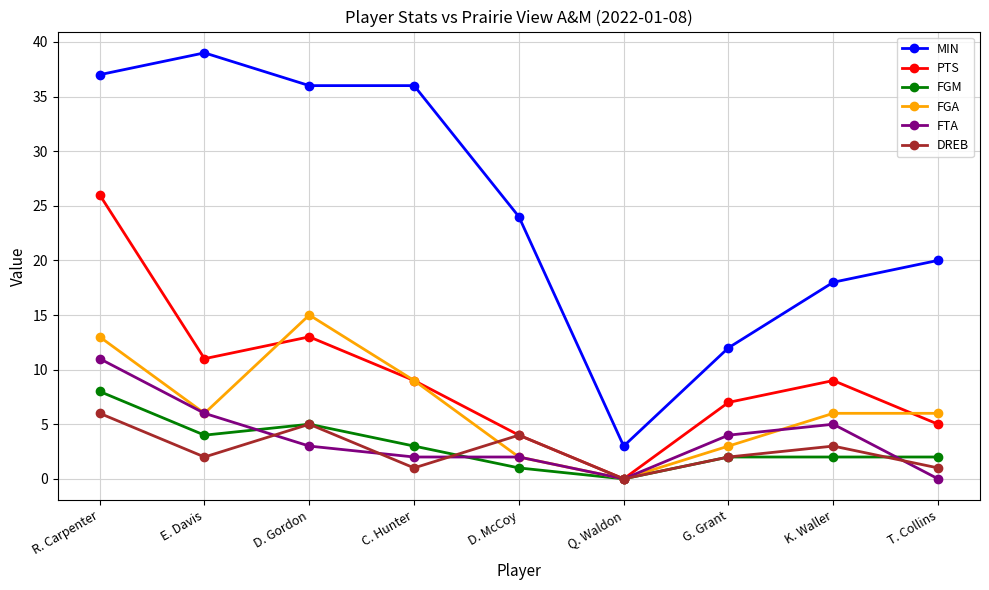

What position from the left is K. Waller?

8